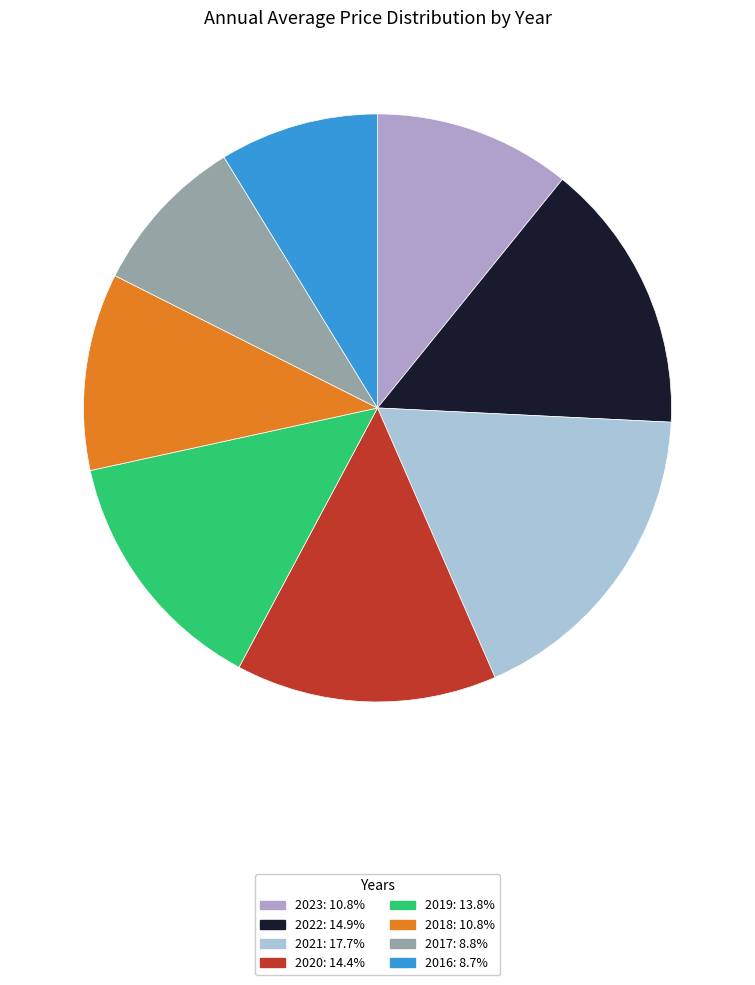

Is 2023 the majority of the pie?

No